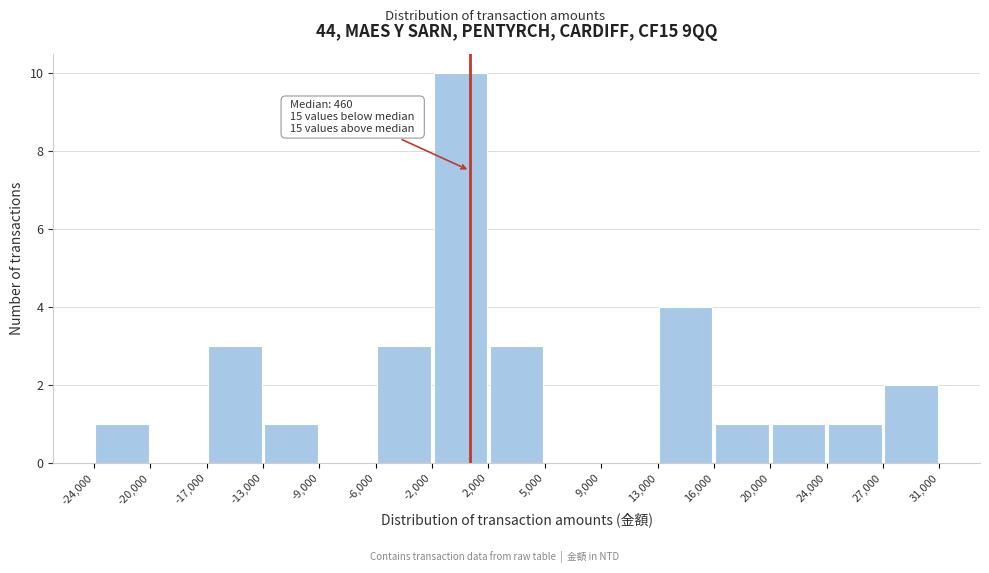

Over which range of the x-axis is the bar tallest?

-2,000 to 2,000